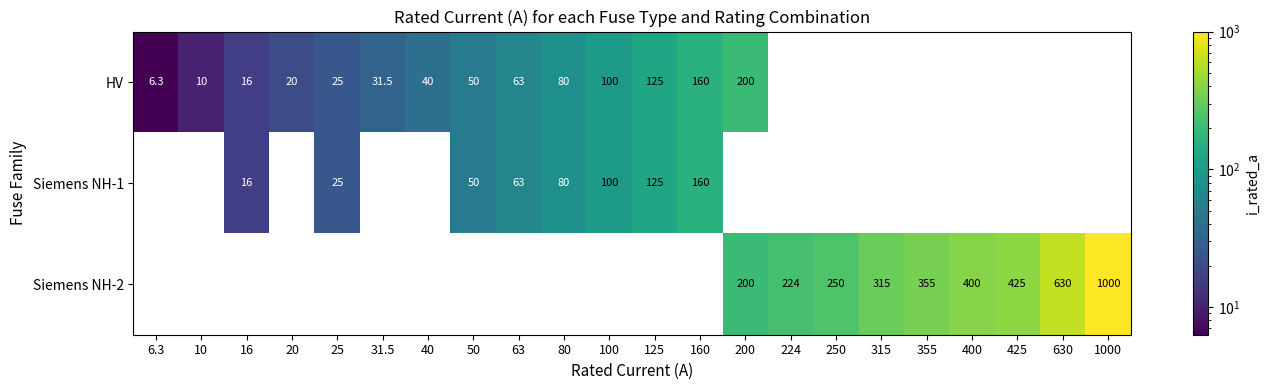

At how many categories does at least one series exceed 88?

12